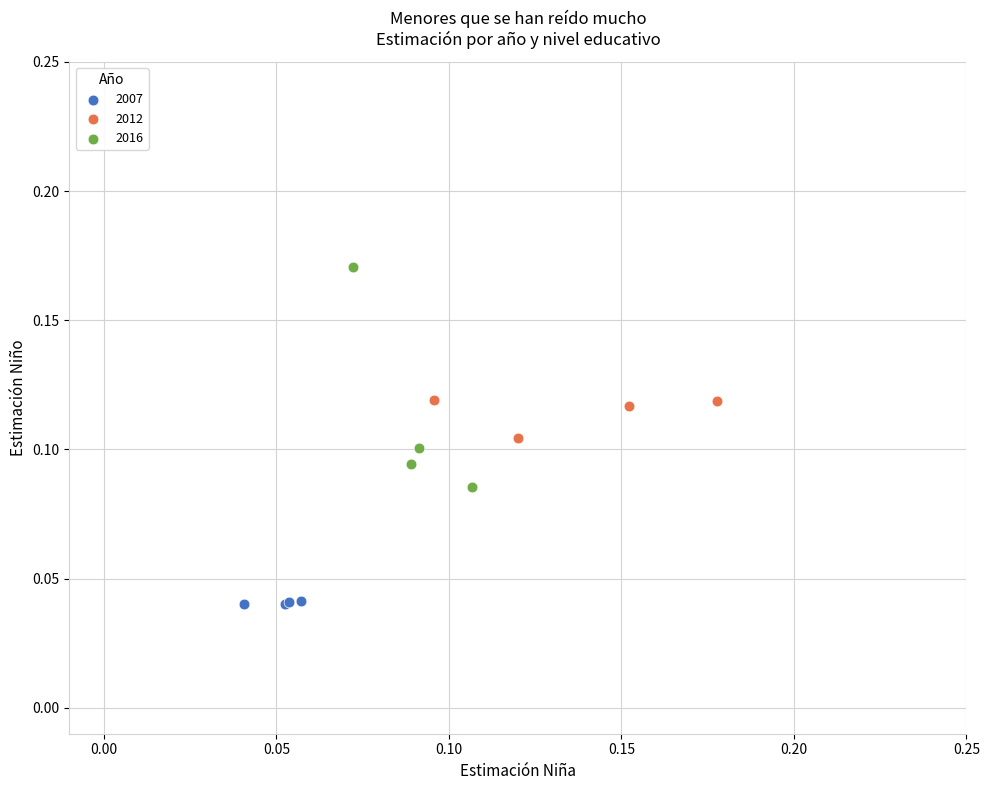

Which series contains the lowest Y value?

2007